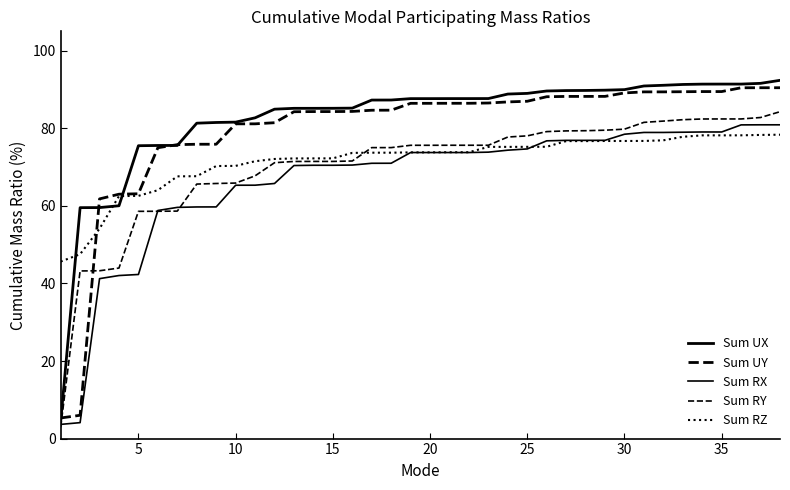

Does the chart have visible grid lines?

No